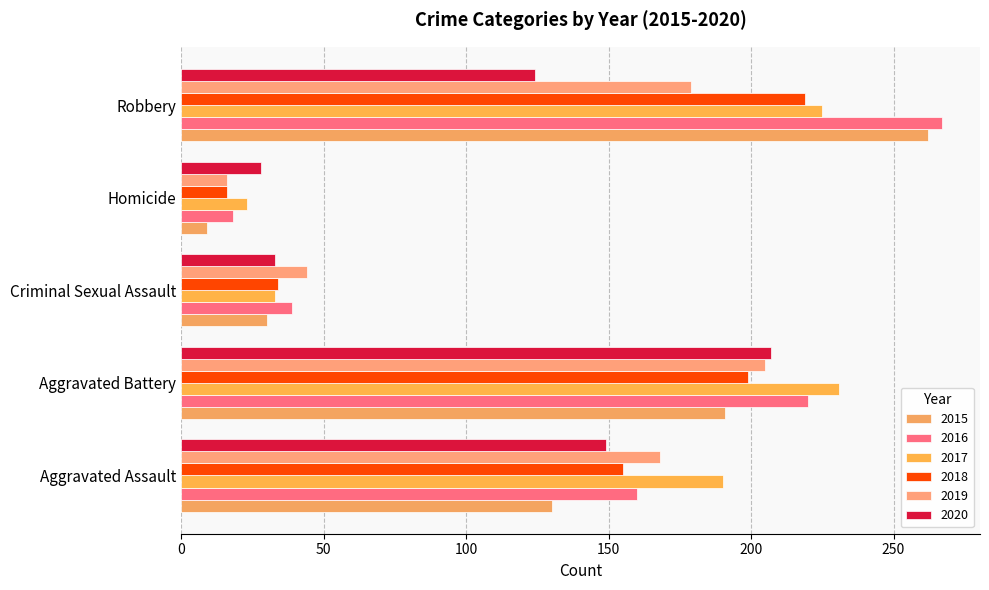

Is it true that 2017 equals 133 at Aggravated Battery?

False